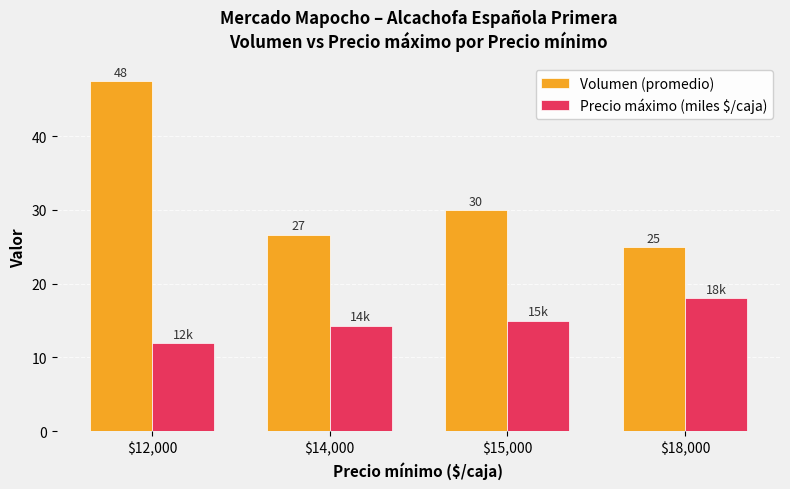

Which series has the widest spread of values?

Volumen (promedio)